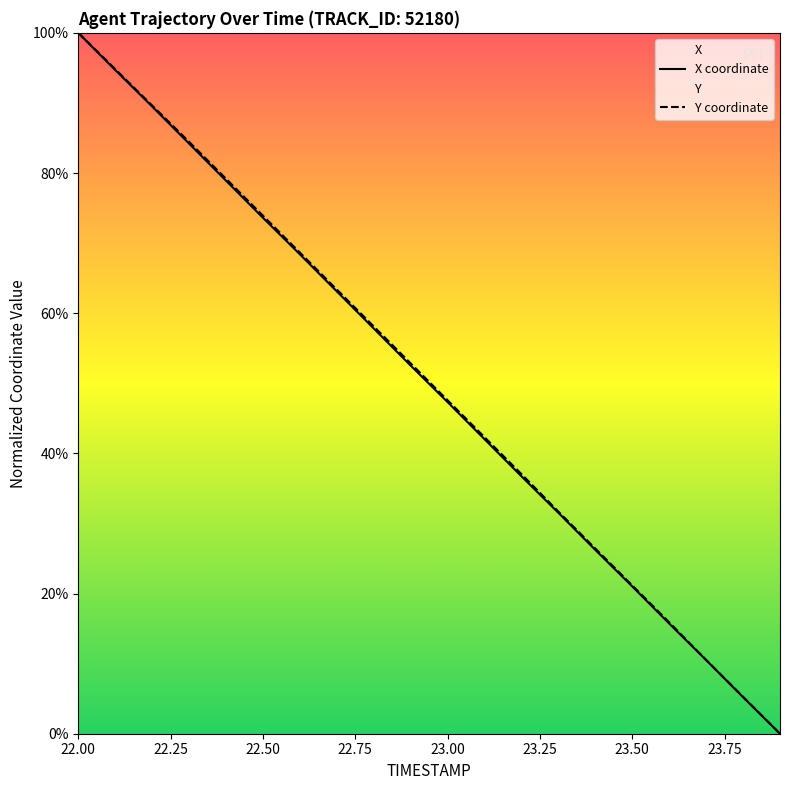

What is the sum of the X values at 22.3 and 22.9?

136.7